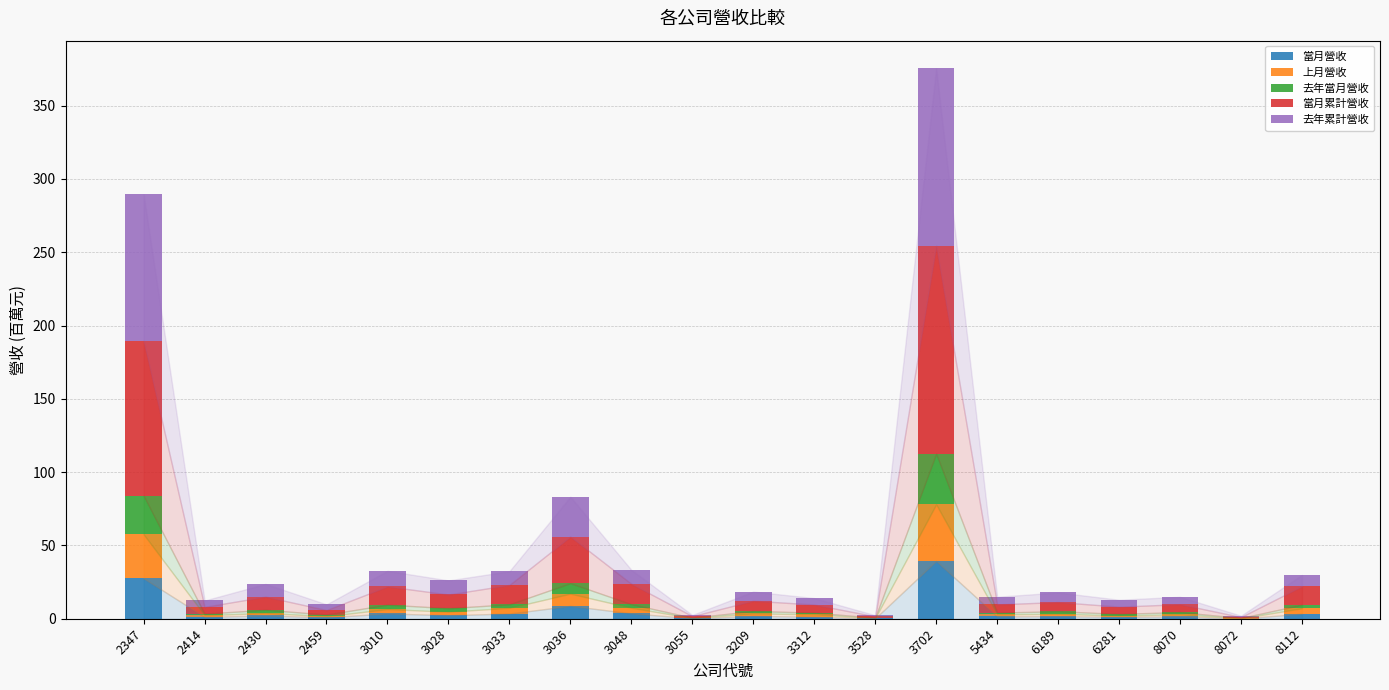

What is the highest value of the 當月營收 series?

39.4